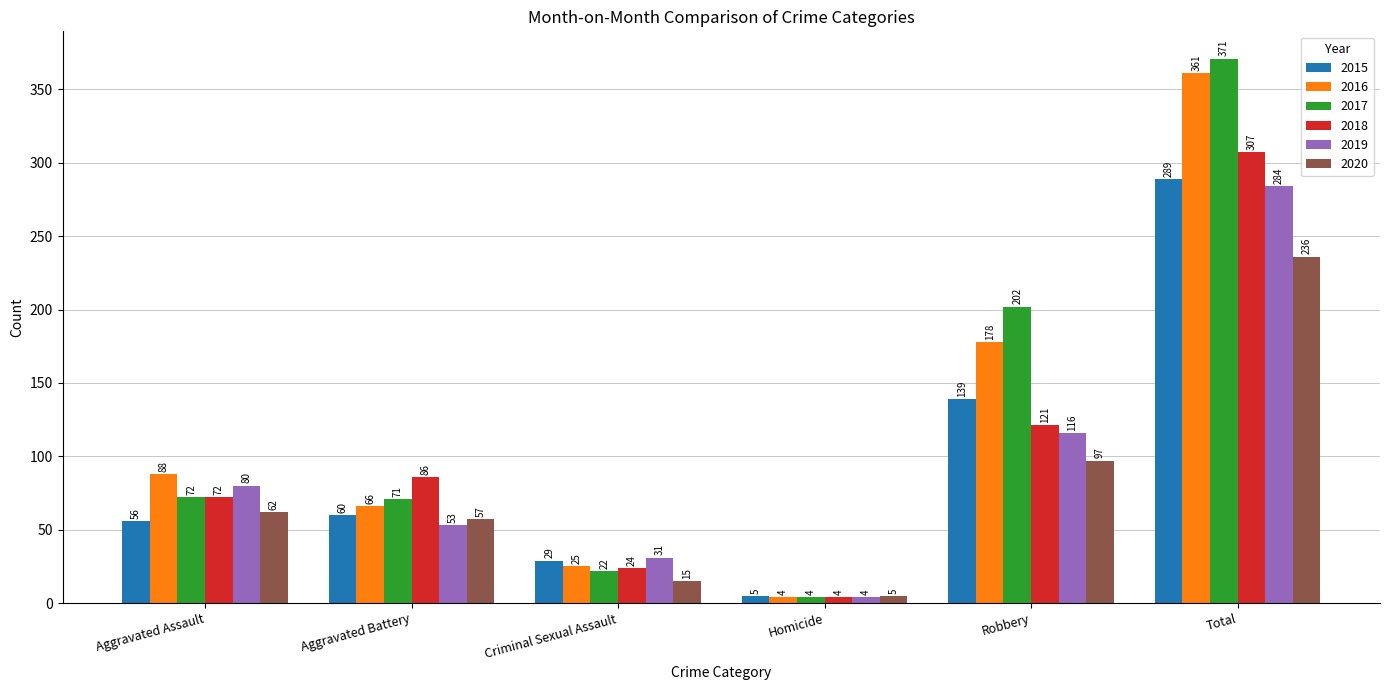

What is the sum of all 2017 values?

742